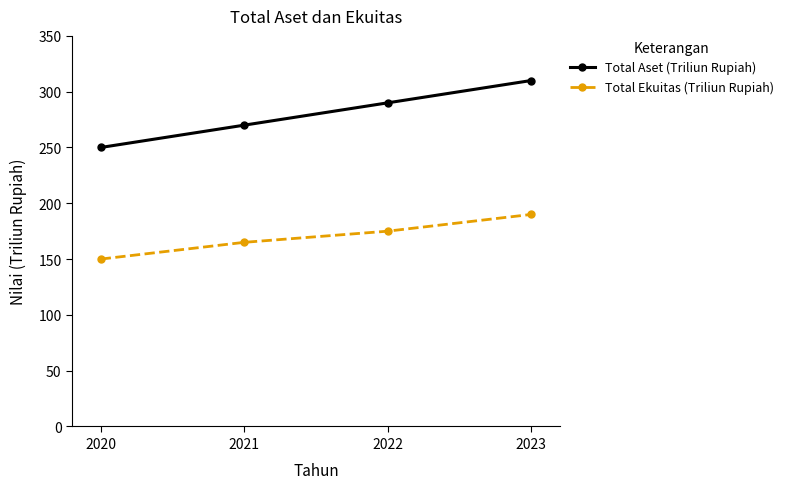

Is the value of Total Aset (Triliun Rupiah) at 2022 greater than the value of Total Ekuitas (Triliun Rupiah) at 2020?

Yes